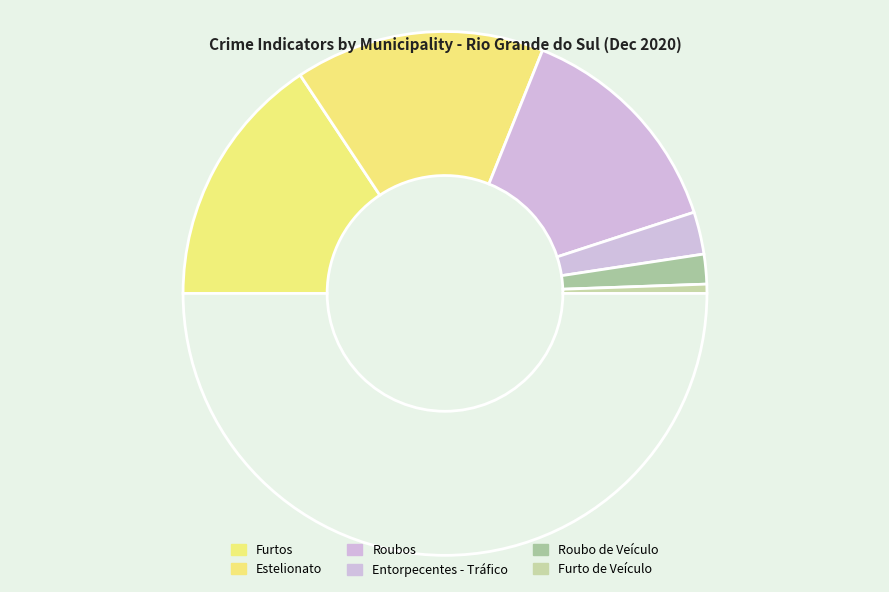

Is there a majority slice in this chart?

No